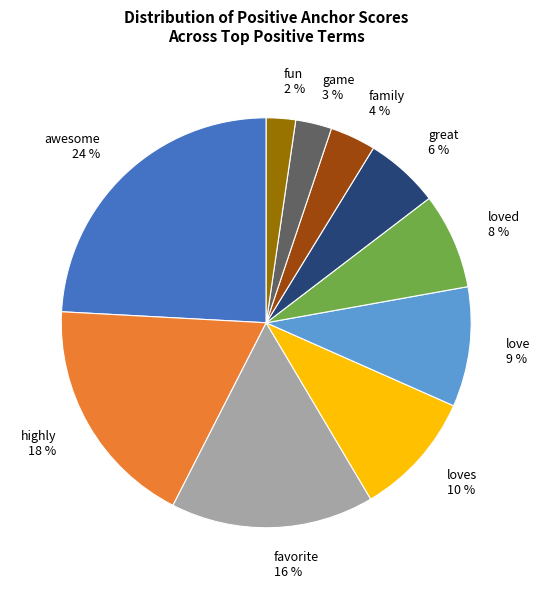

How many slices are in this pie chart?

10